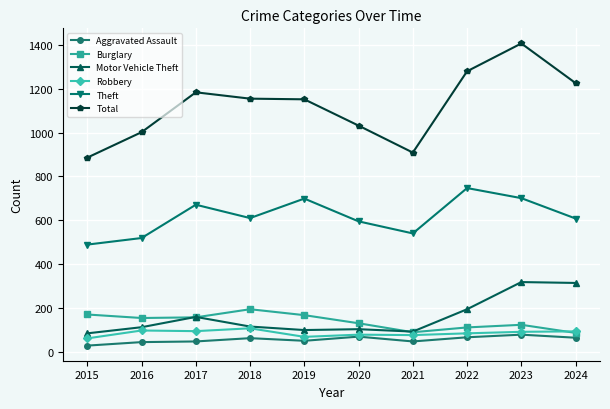

The Aggravated Assault series shows 44 at 2016. True or false?

True